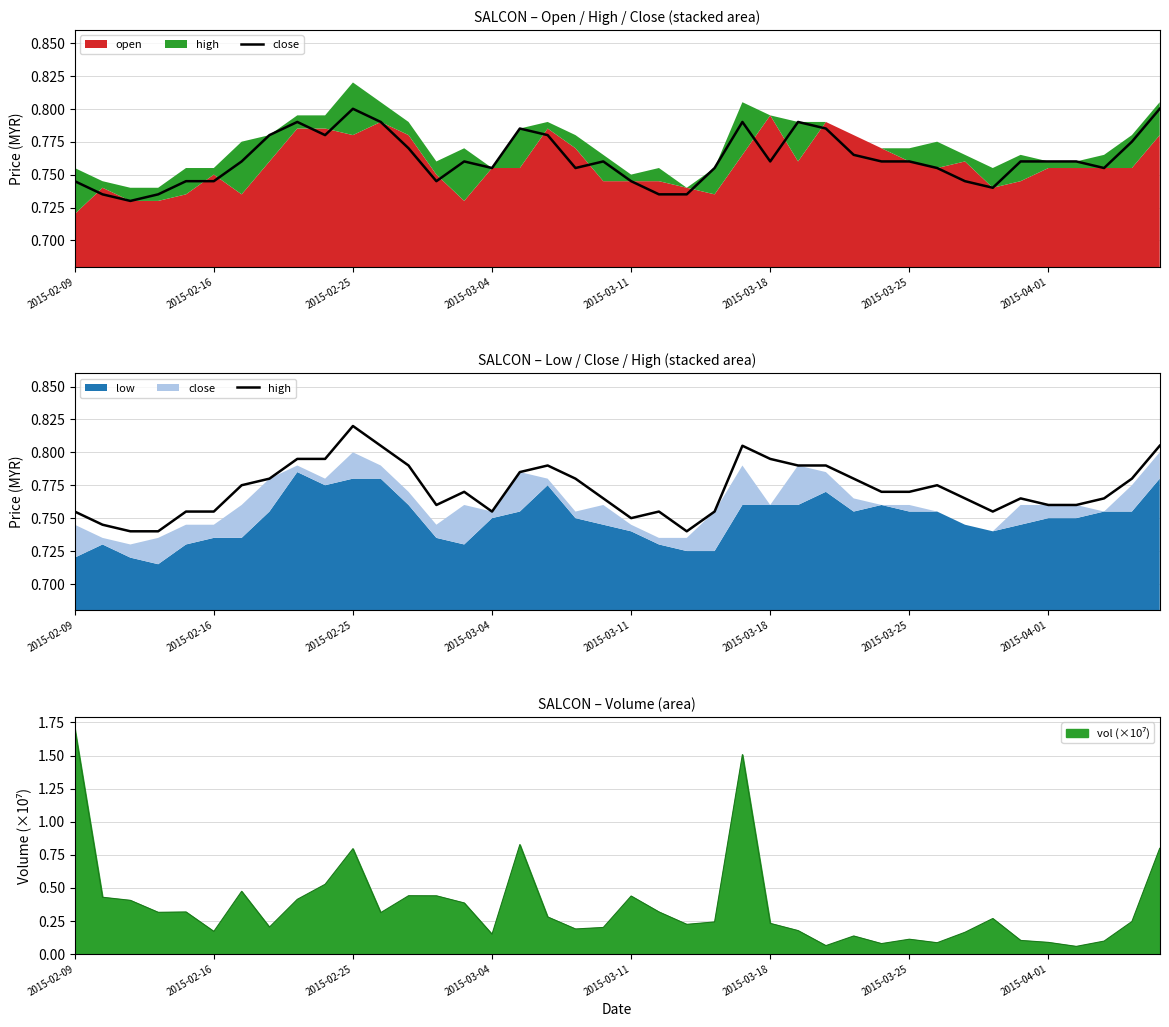

Which series has the largest total across all categories?

high